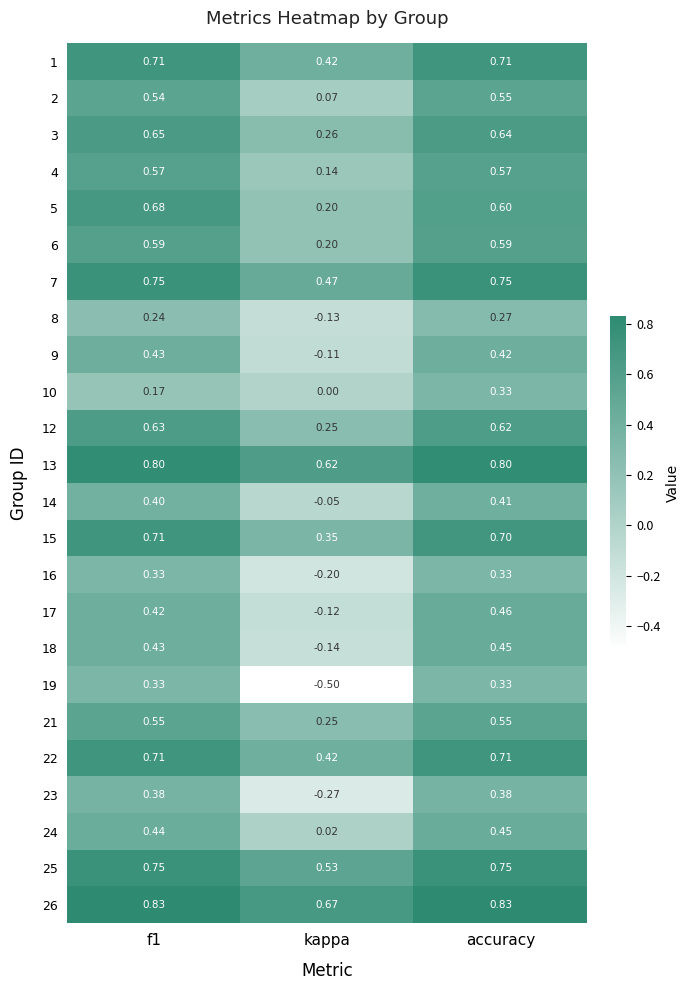

Is the value of 1 at kappa greater than the value of 14 at accuracy?

Yes